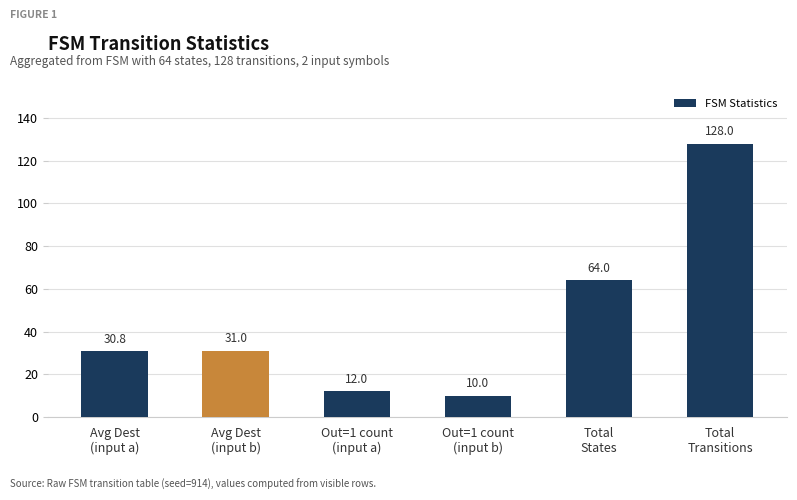

What is the difference between the second highest and second lowest values?

52.0